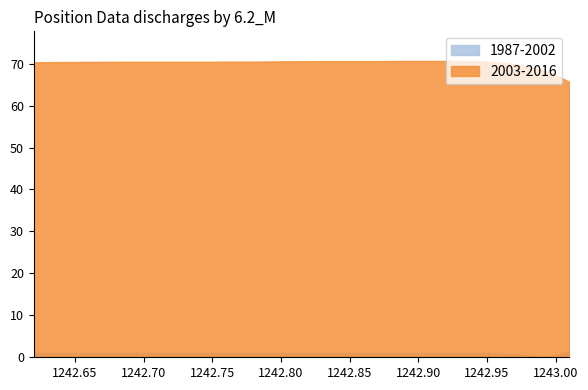

What position from the left is 1242.93?

32